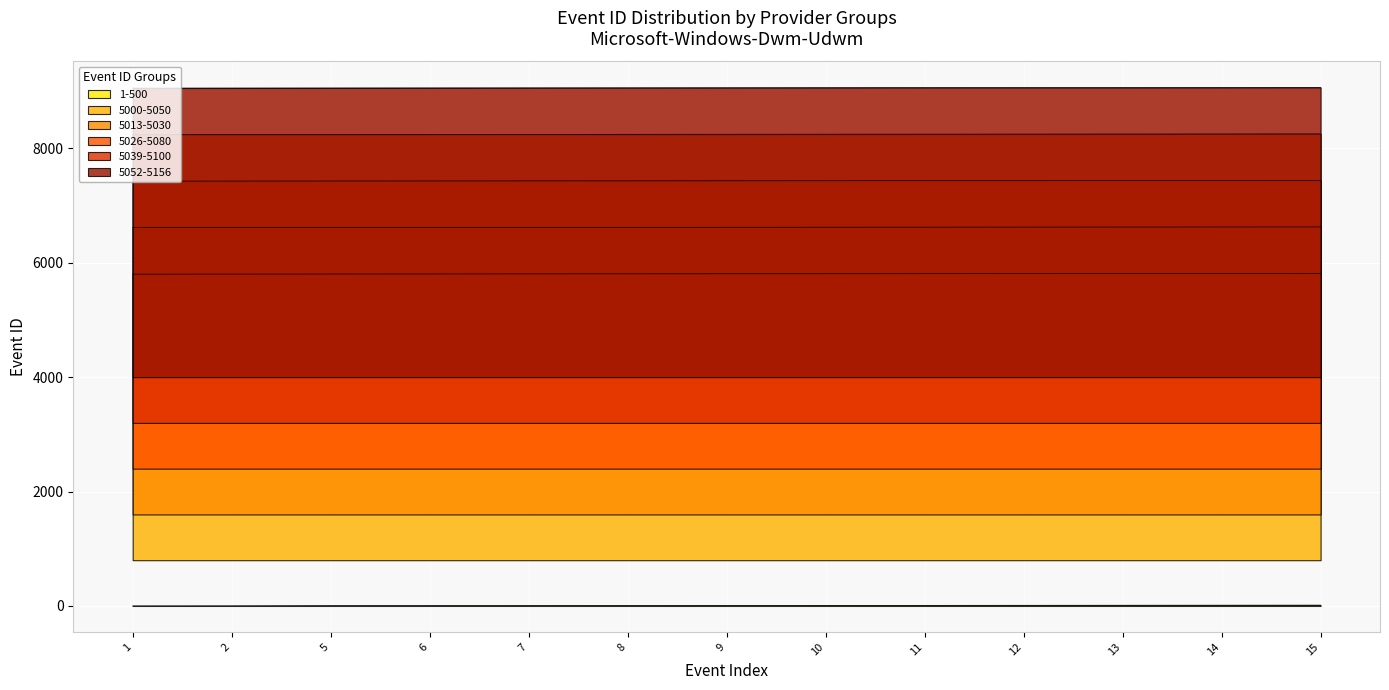

At which category does the chart reach its peak across all series?

15